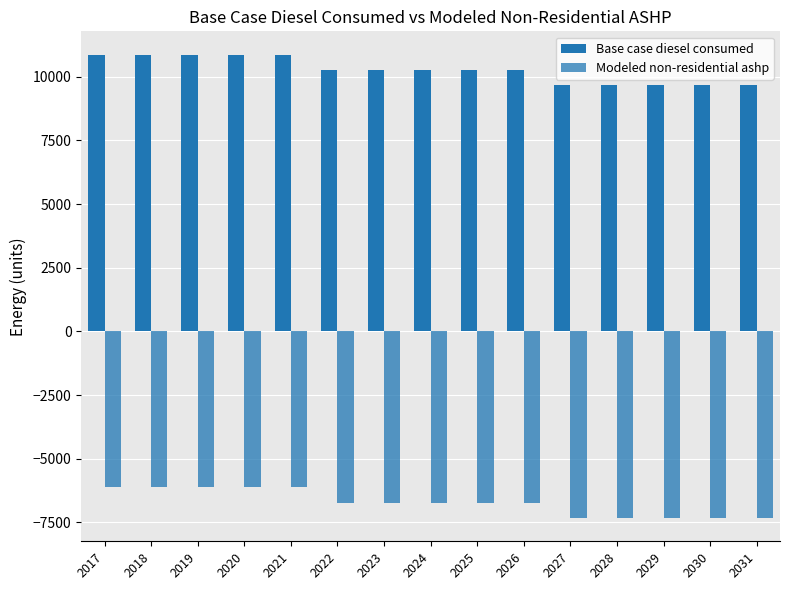

Is it true that Base case diesel consumed equals 15044.3 at 2029?

False